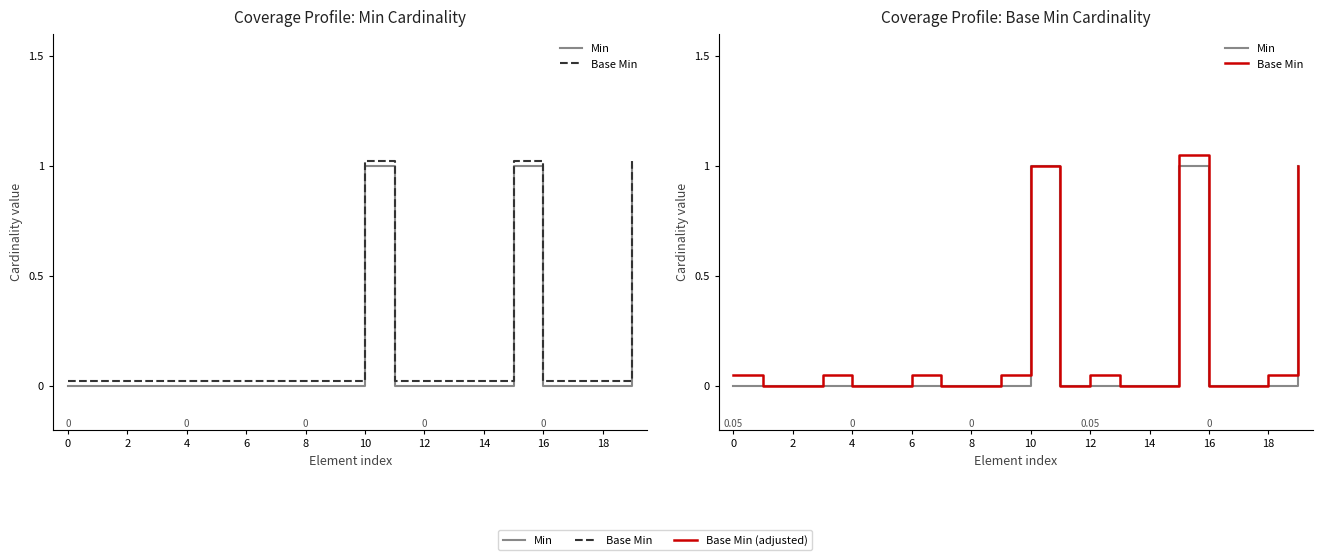

What is the highest value of the Min series?

1.0